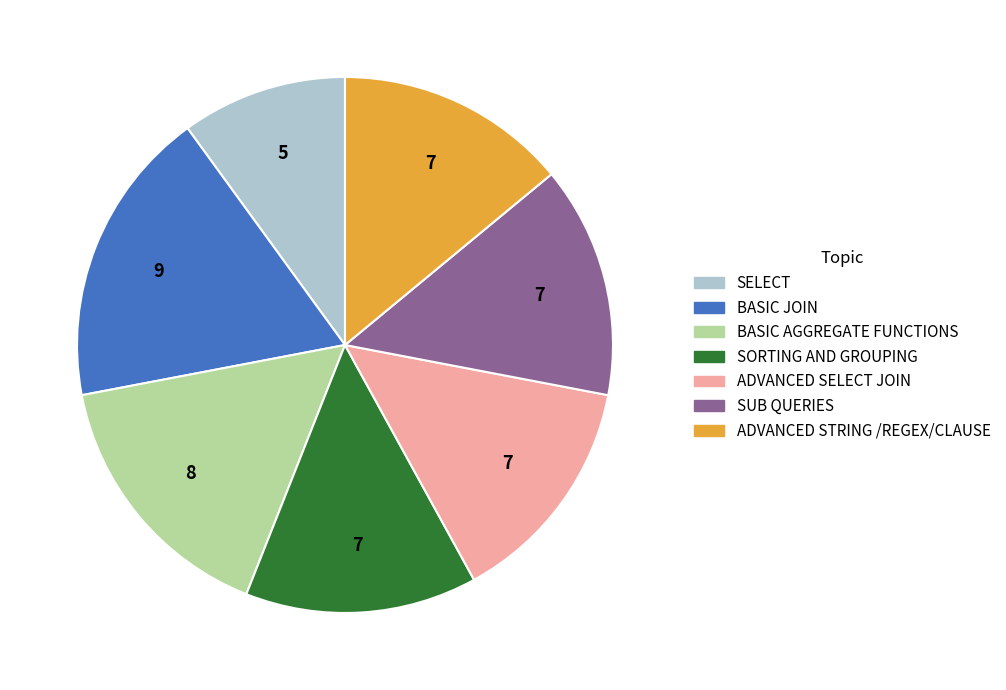

The SORTING AND GROUPING slice represents 14% of the pie. True or false?

True